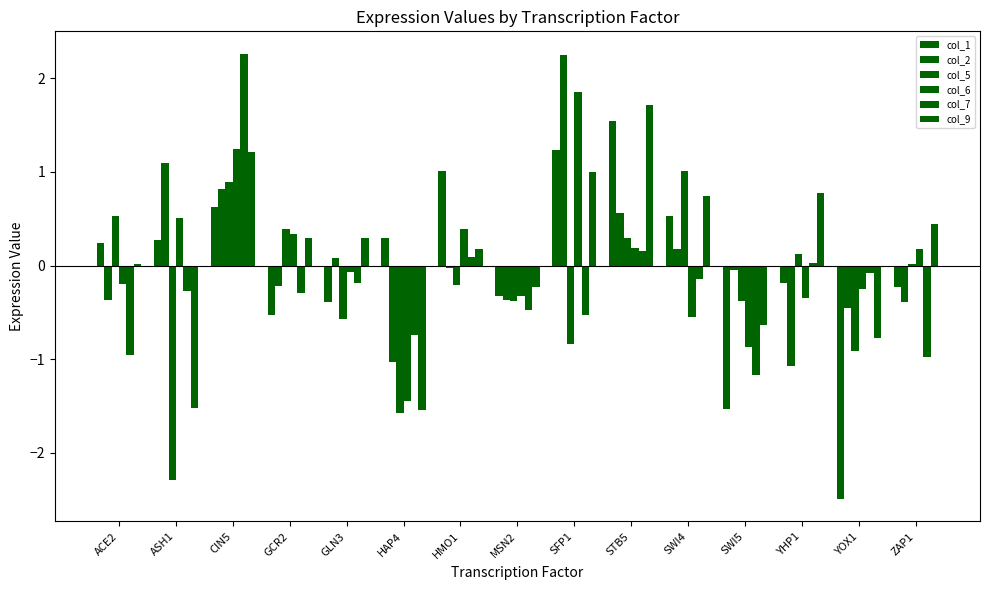

What is the sum of the col_1 values at ASH1 and HMO1?

1.3